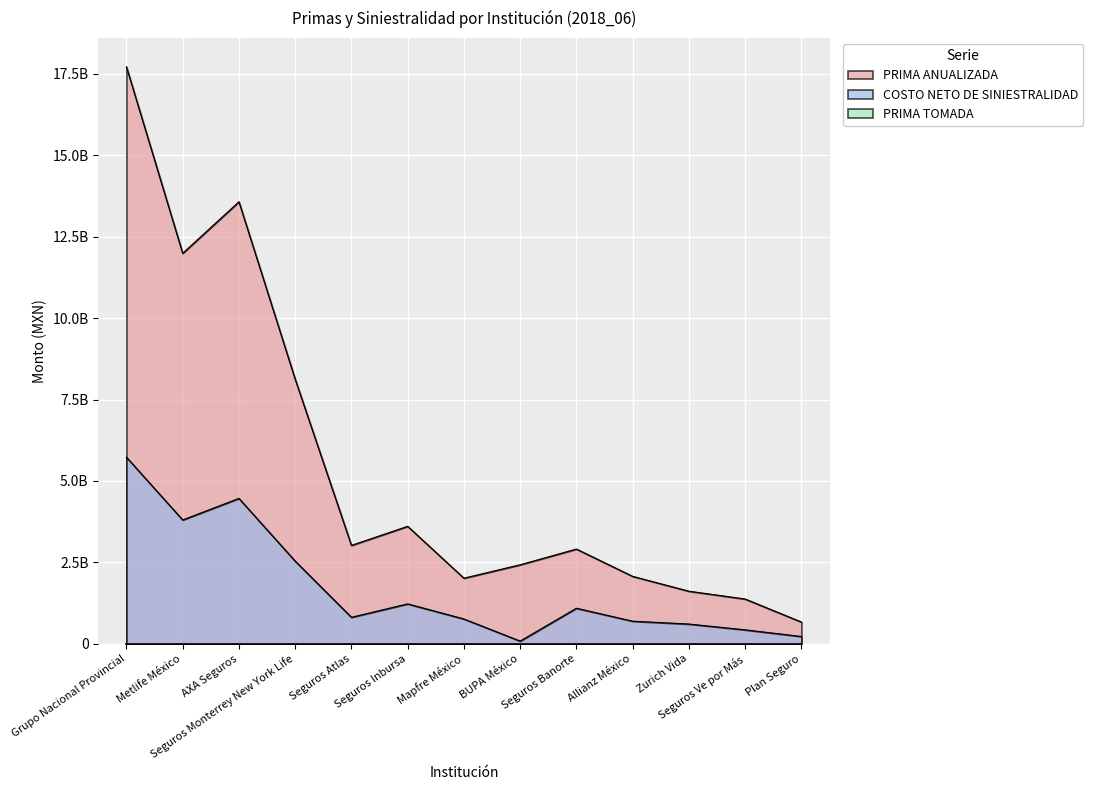

Is the value of COSTO NETO DE SINIESTRALIDAD at Mapfre México greater than the value of PRIMA ANUALIZADA at Seguros Inbursa?

No